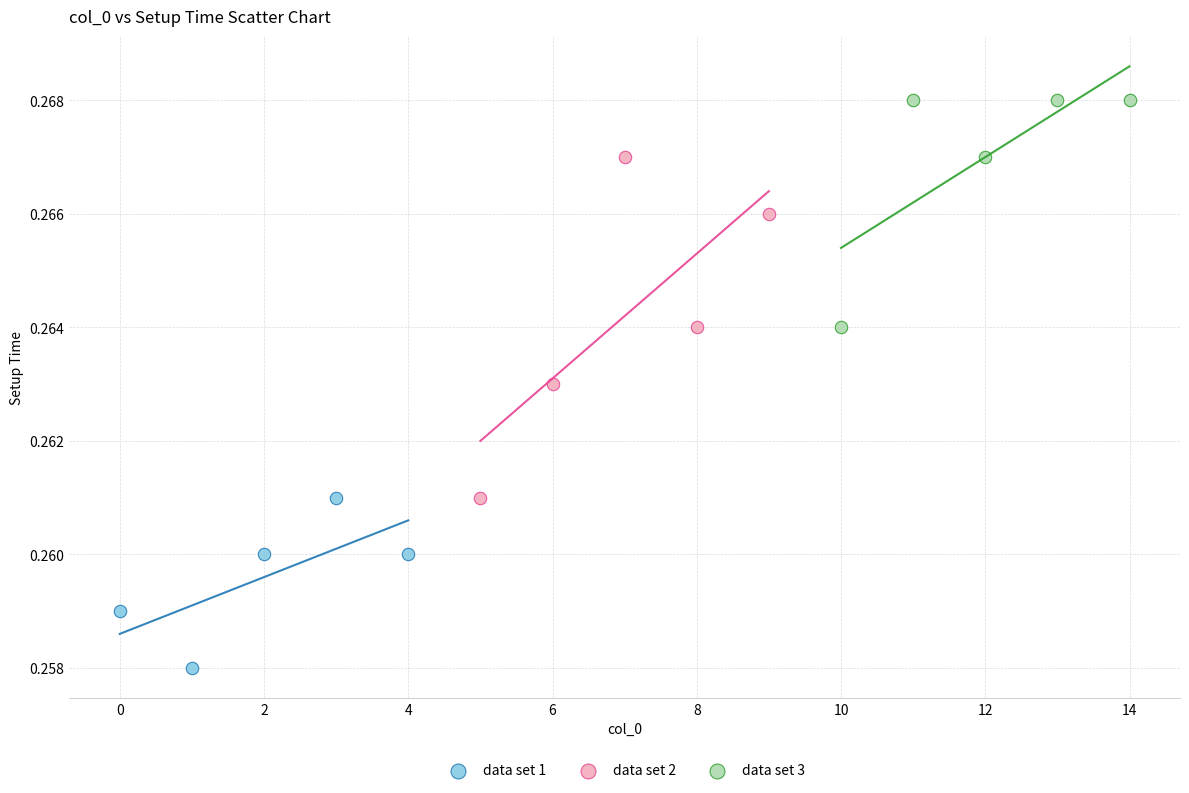

Which series reaches the maximum Y coordinate?

data set 3